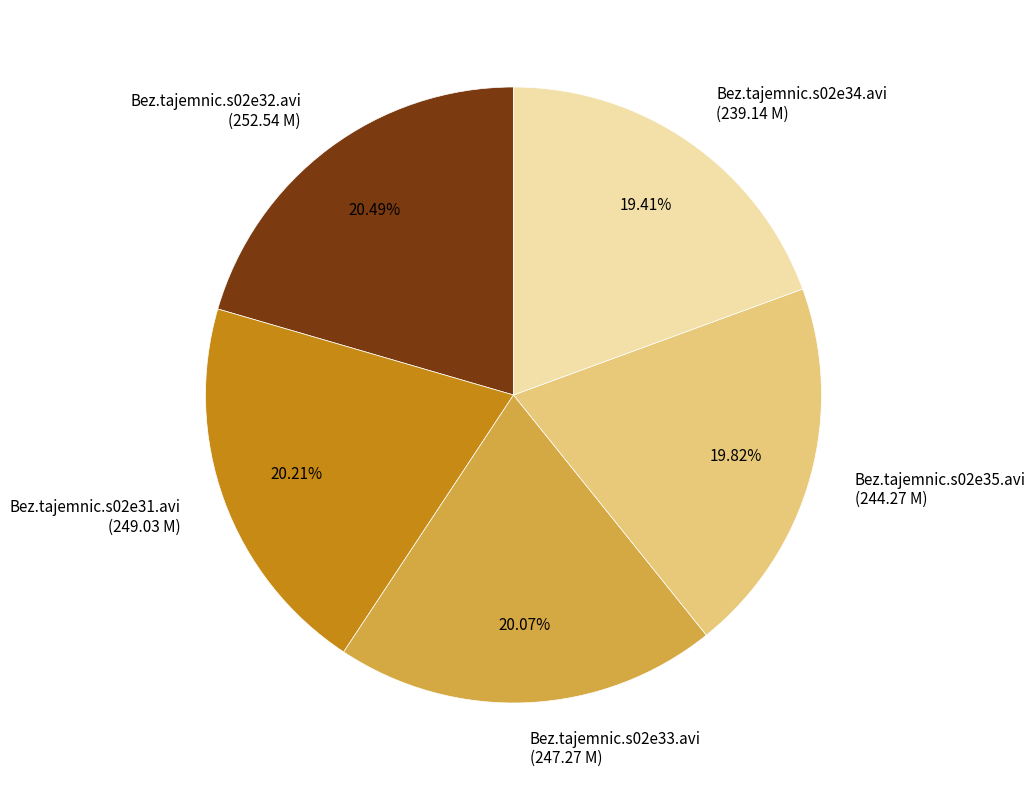

Count the number of slices in the pie.

5